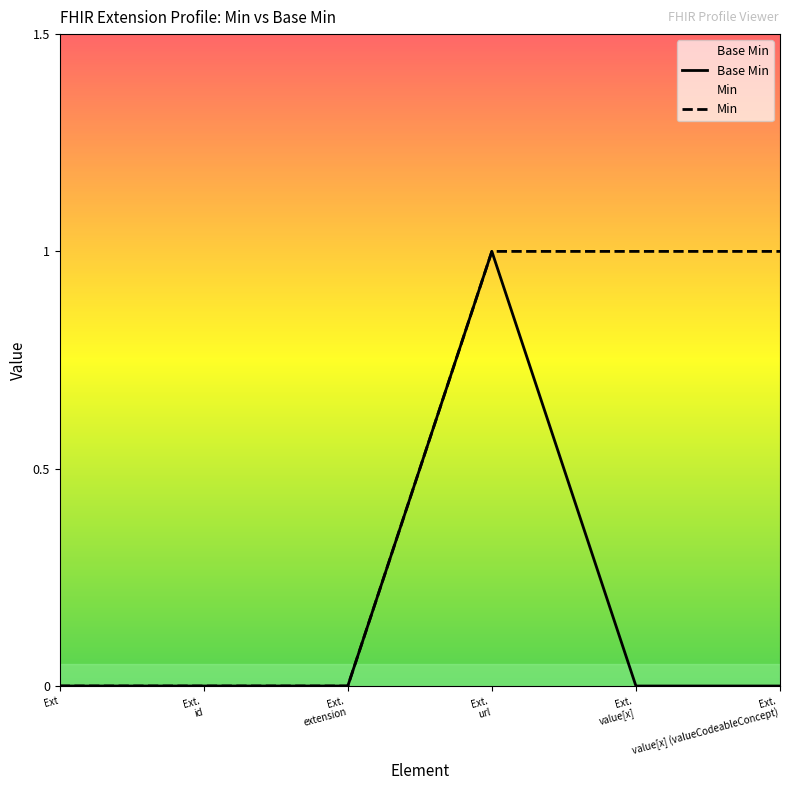

Rank the series by their average value, from highest to lowest.

Min, Base Min